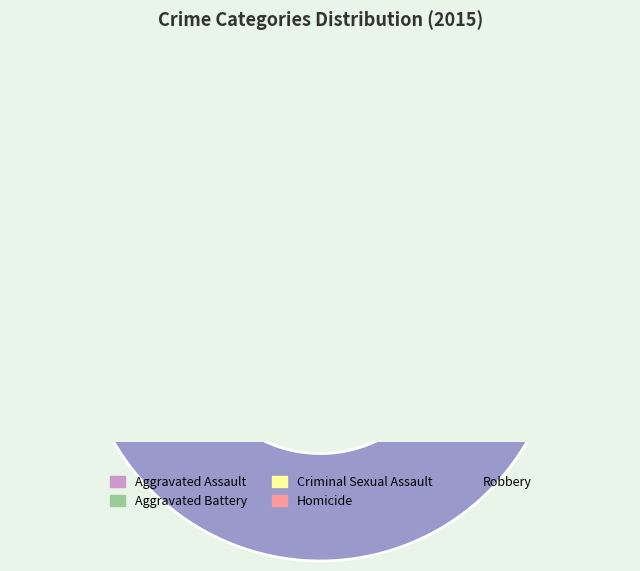

To the nearest percent, what portion does Aggravated Assault represent?

17%